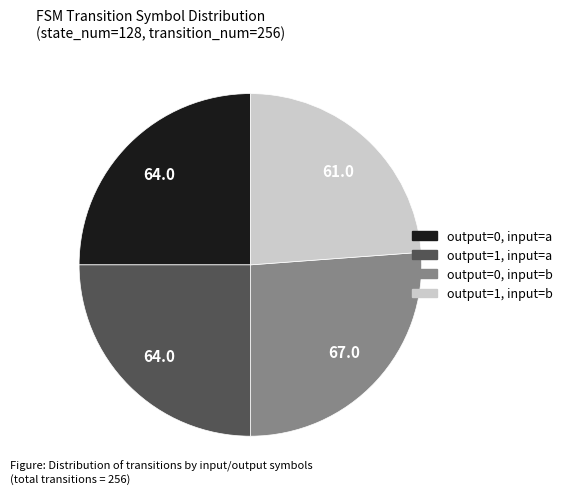

Is there any slice that represents more than half of the pie?

No